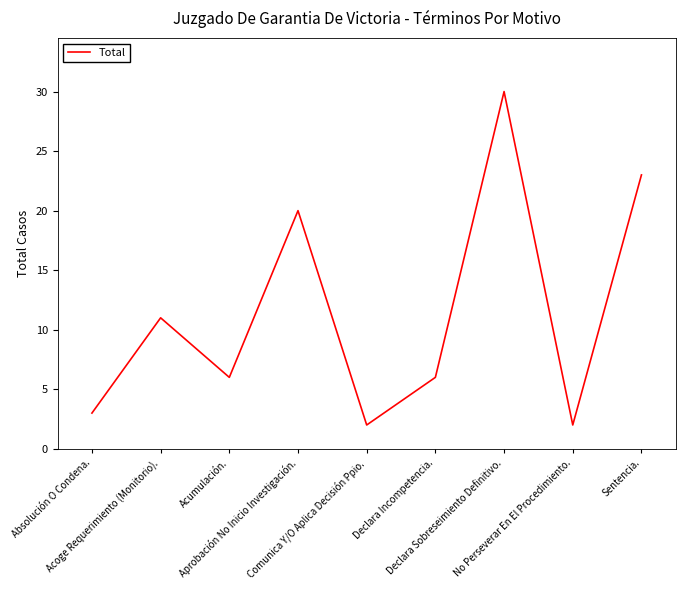

How many series are shown in this chart?

1